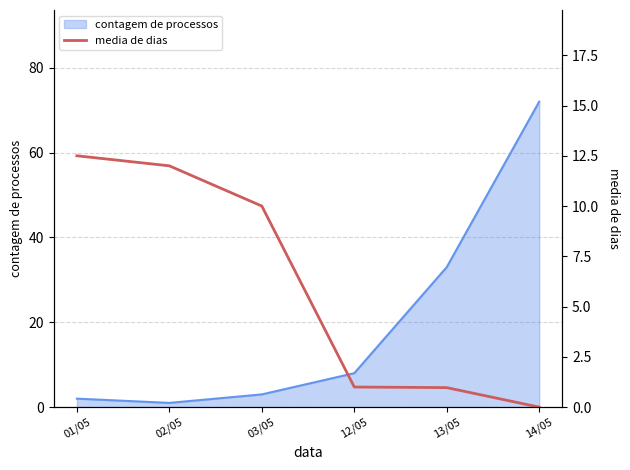

The contagem de processos series shows 2 at 01/05. True or false?

True